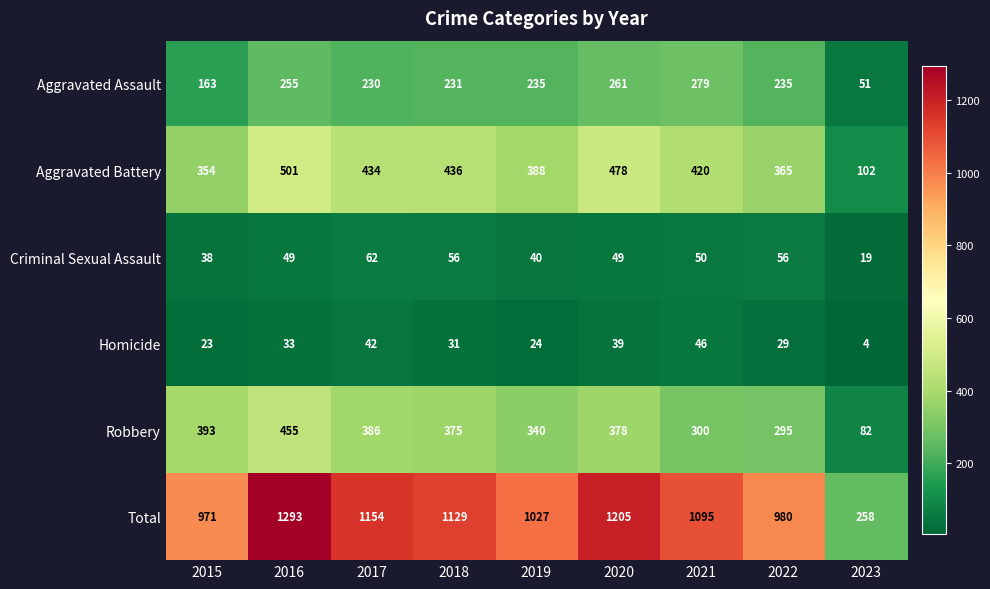

The Criminal Sexual Assault series shows 83 at 2018. True or false?

False